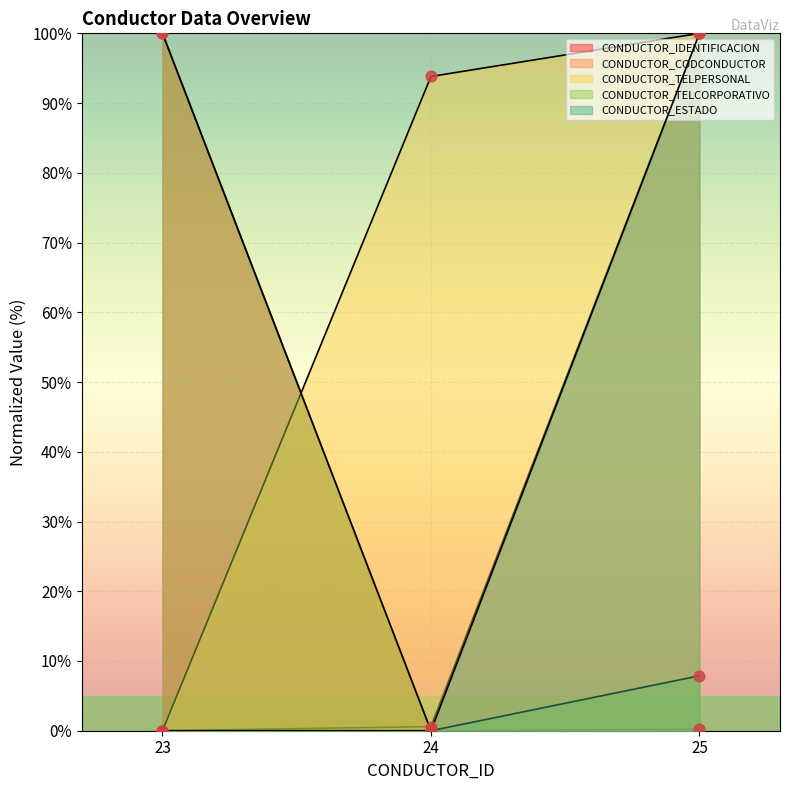

What is the total value across all series at 23?

200.0